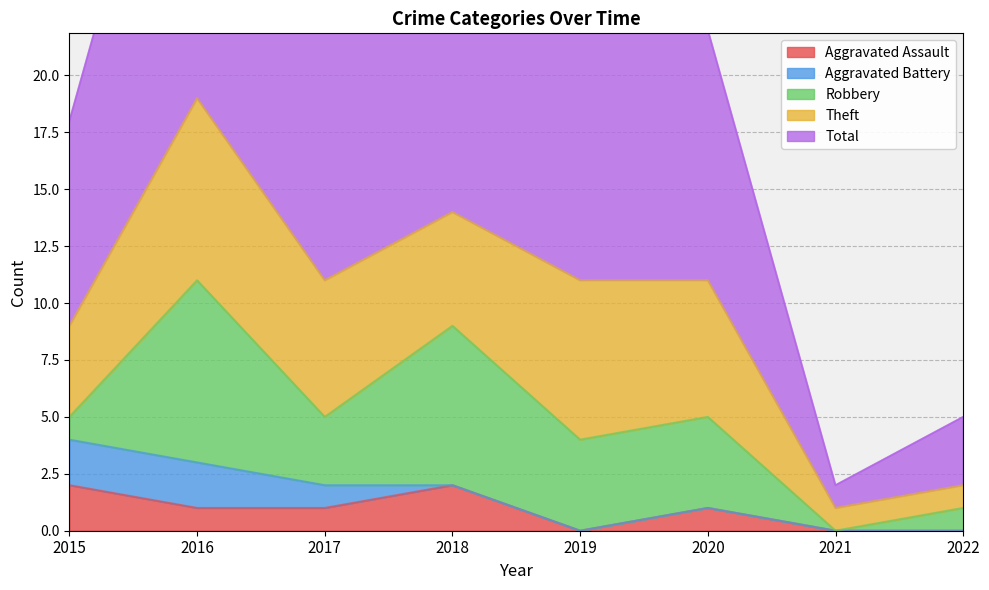

Which series has the largest total across all categories?

Total